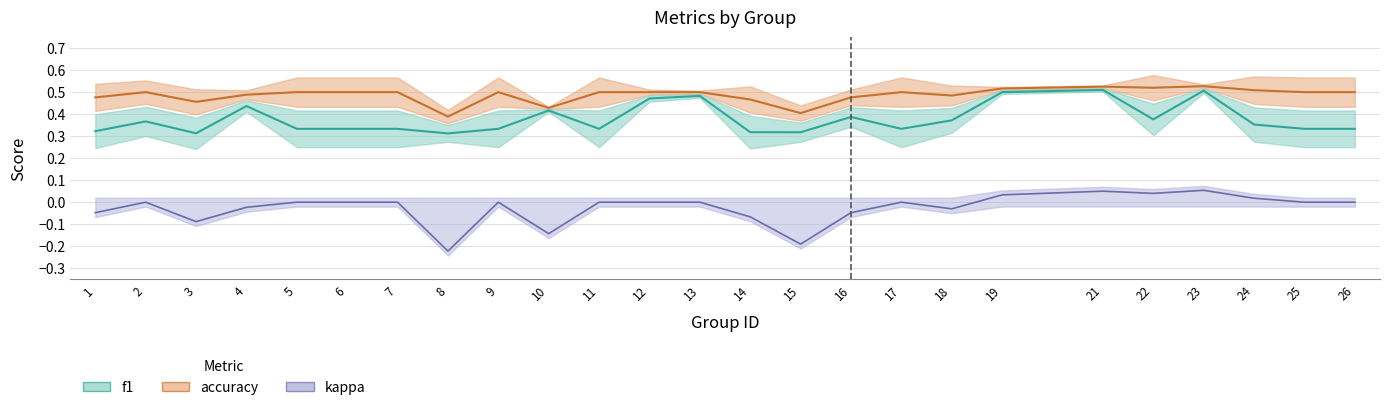

Is it true that kappa equals 0.0 at 22?

True